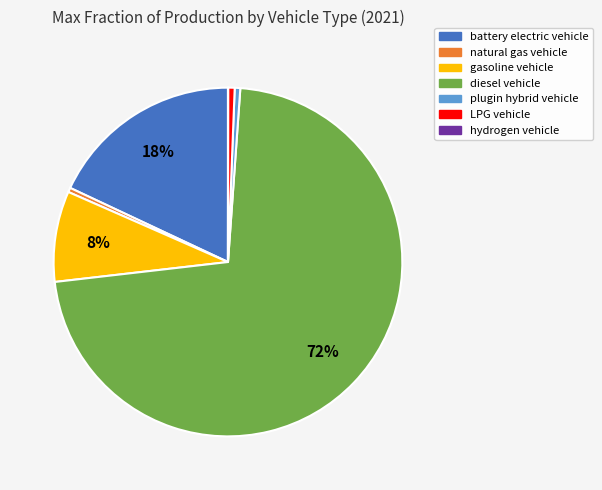

Between battery electric vehicle and LPG vehicle, which is larger?

battery electric vehicle